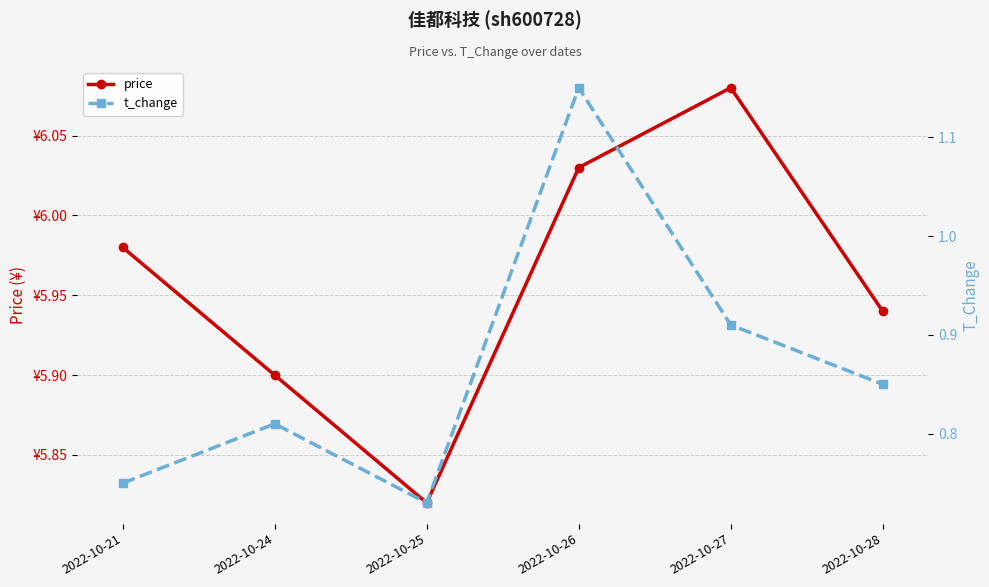

True or false: price has a value of 10.4 at 2022-10-27.

False